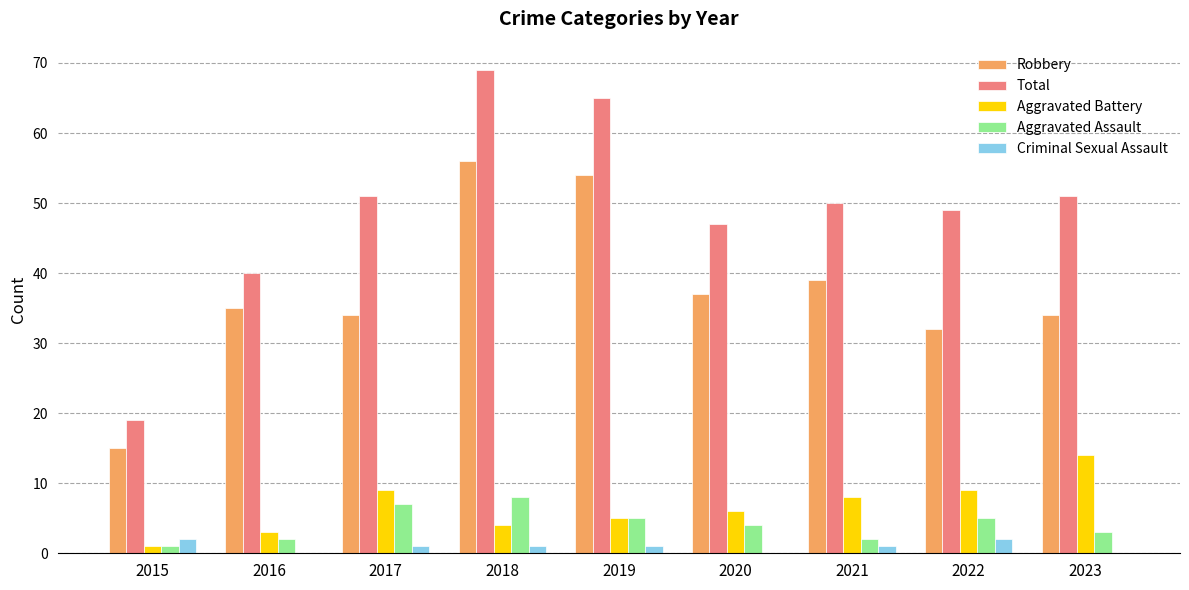

True or false: Total has a value of 50 at 2021.

True